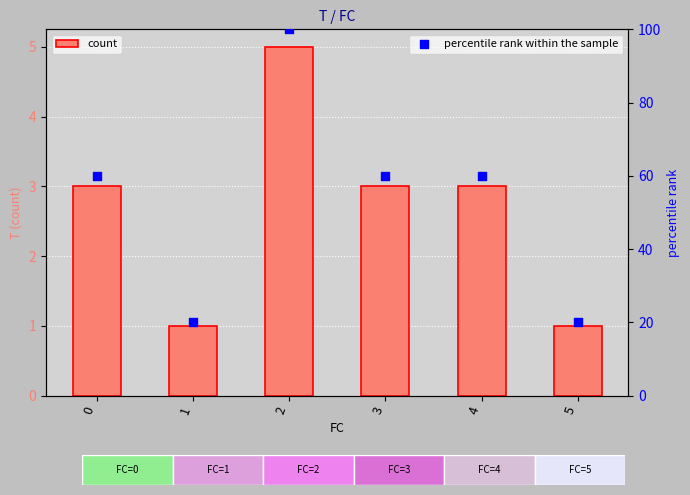

Is the value of percentile rank within the sample at 4 greater than the value of count at 1?

Yes